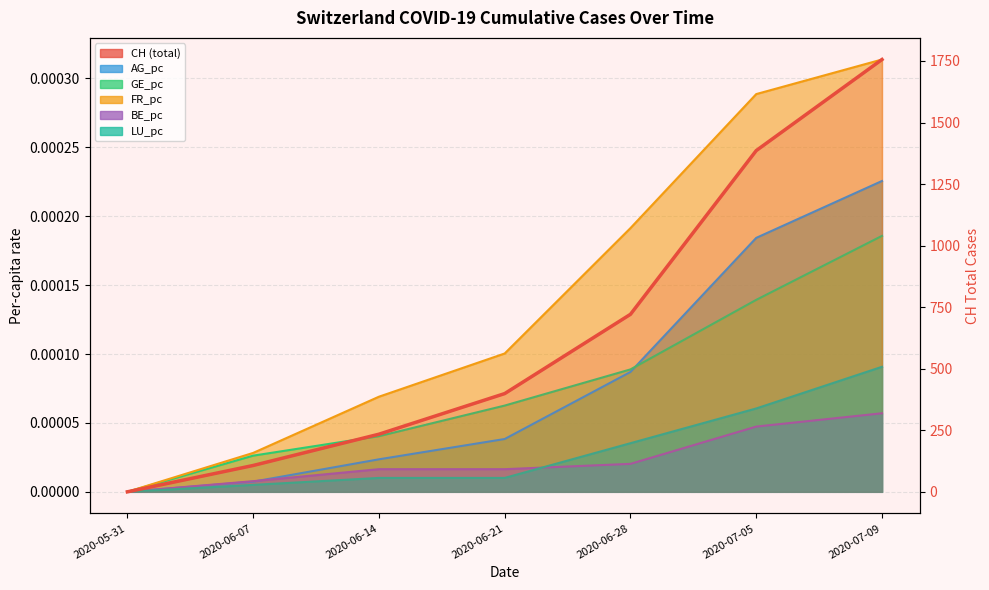

Reading left to right, what are all the values shown in this chart?

0	107	234	399	721	1386	1756